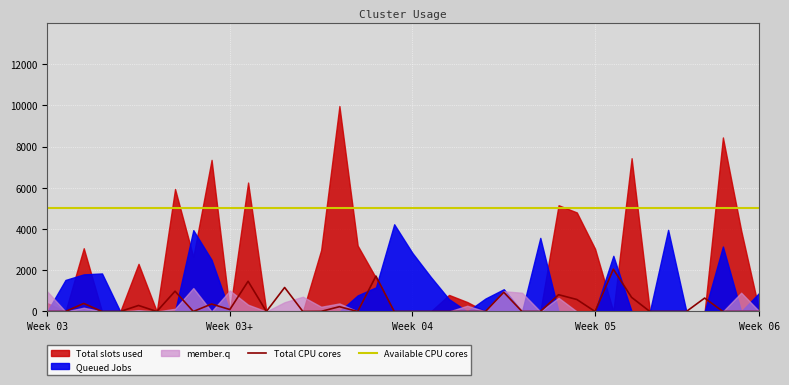

Is the value of Available CPU cores at Week 06 greater than the value of Total CPU cores at Week 03+?

Yes